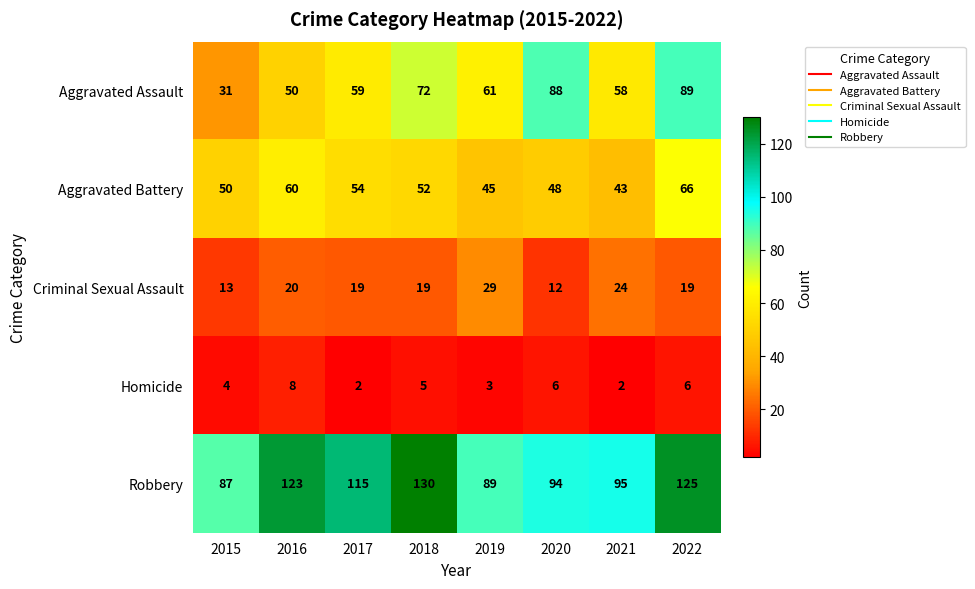

Read the Aggravated Assault value at 2018, to the nearest 10.

70